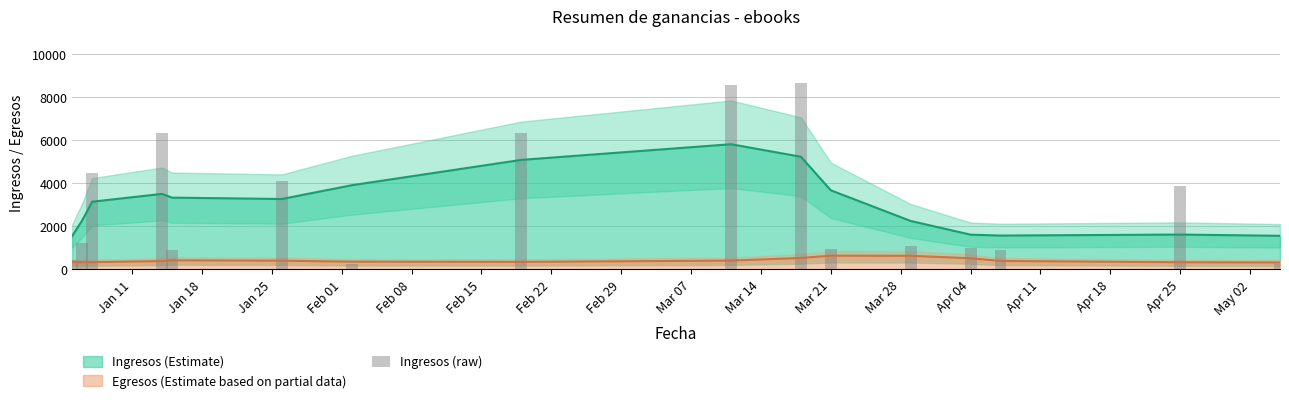

What is the difference between the second highest and second lowest values?

8321.7